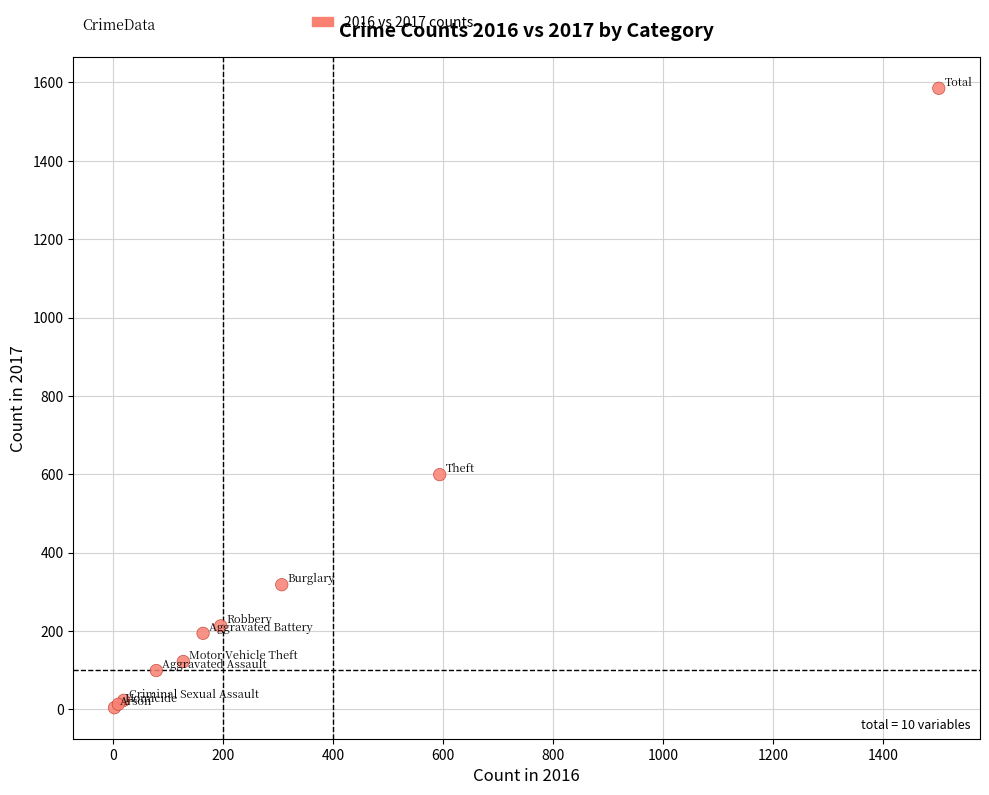

What Y value in the scatter plot is closest to 794?

599